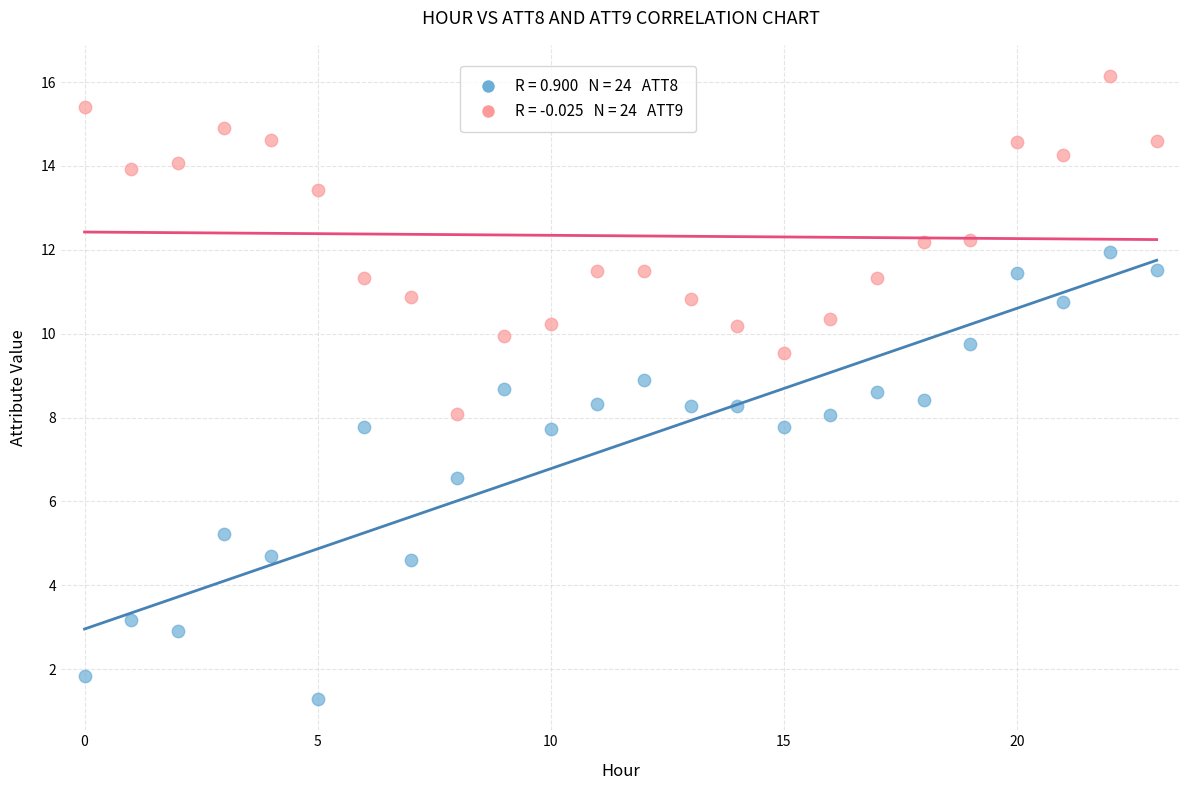

How many points are shown in the scatter plot?

48